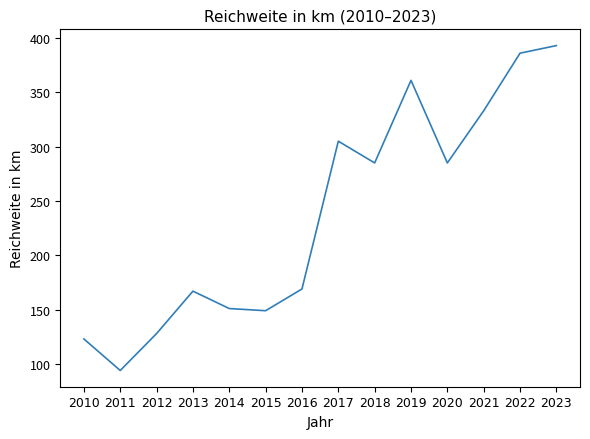

How many interior local valleys (lower than both neighbors) does the data have?

4